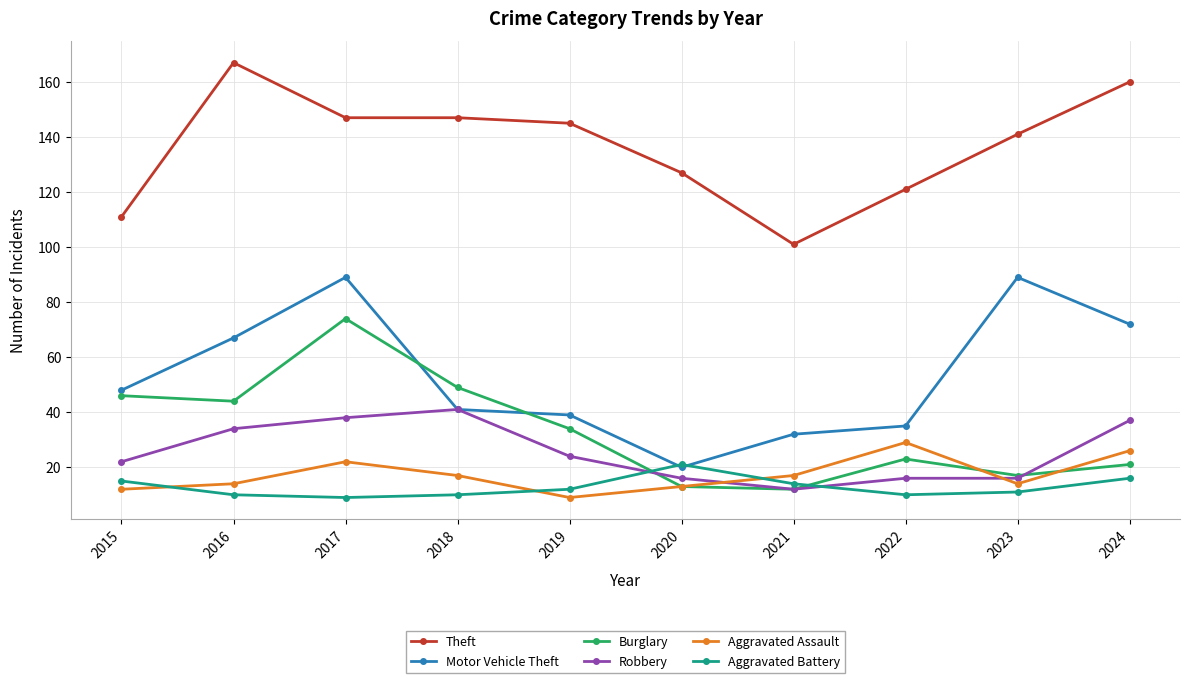

What is the maximum value shown in the chart?

167